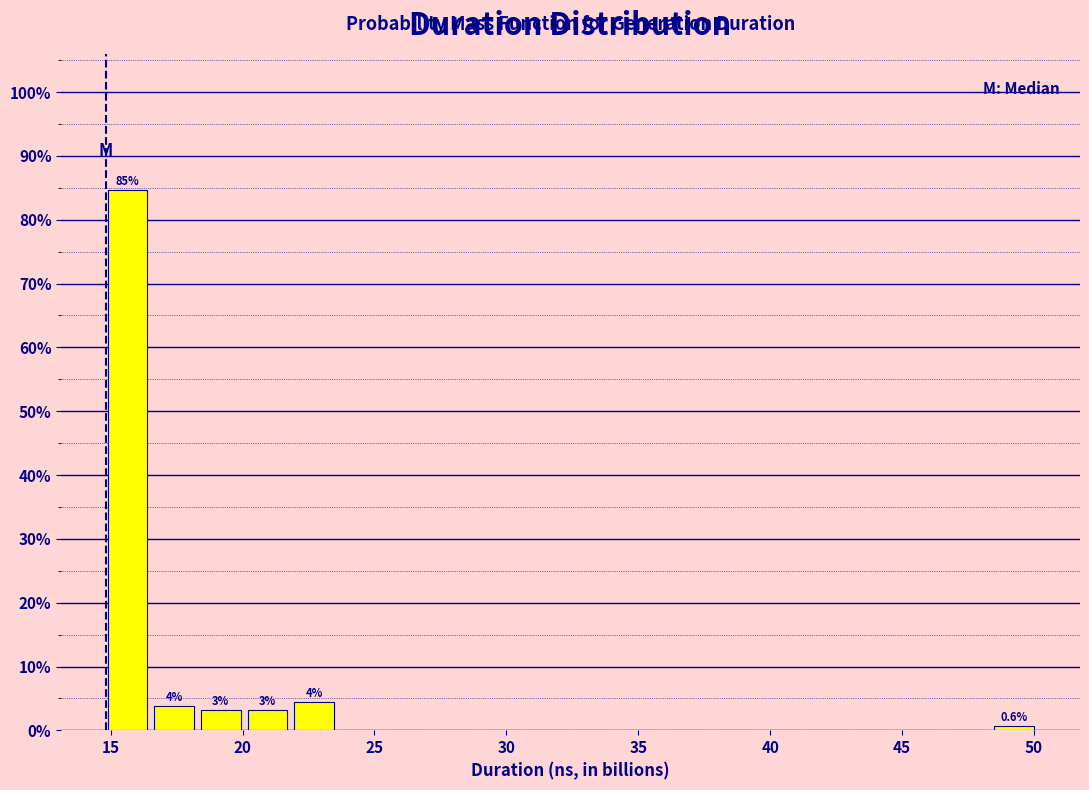

Read against the x-axis, roughly where is the centre of the tallest bar?

15.5